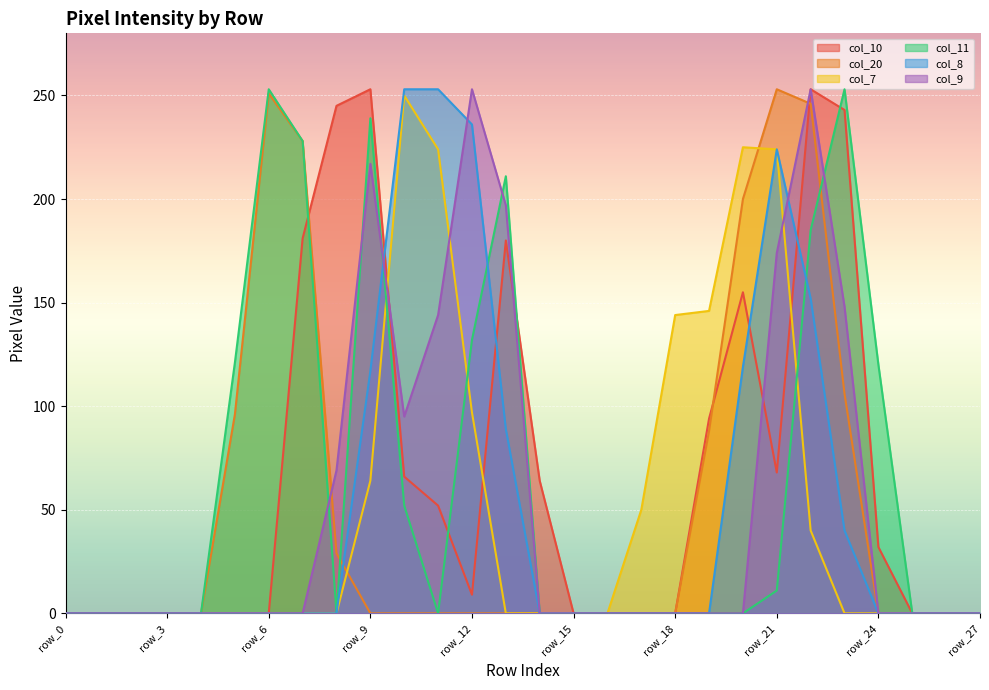

Reading left to right, list all the values displayed in this chart.

col_10: row_0=0	row_1=0	row_2=0	row_3=0	row_4=0	row_5=0	row_6=0	row_7=181	row_8=245	row_9=253	row_10=66	row_11=52	row_12=9	row_13=180	row_14=64	row_15=0	row_16=0	row_17=0	row_18=0	row_19=94	row_20=155	row_21=68	row_22=253	row_23=243	row_24=32	row_25=0	row_26=0	row_27=0
col_20: row_0=0	row_1=0	row_2=0	row_3=0	row_4=0	row_5=96	row_6=251	row_7=228	row_8=29	row_9=0	row_10=0	row_11=0	row_12=0	row_13=0	row_14=0	row_15=0	row_16=0	row_17=0	row_18=0	row_19=88	row_20=200	row_21=253	row_22=246	row_23=106	row_24=0	row_25=0	row_26=0	row_27=0
col_7: row_0=0	row_1=0	row_2=0	row_3=0	row_4=0	row_5=0	row_6=0	row_7=0	row_8=0	row_9=64	row_10=250	row_11=224	row_12=97	row_13=0	row_14=0	row_15=0	row_16=0	row_17=50	row_18=144	row_19=146	row_20=225	row_21=224	row_22=40	row_23=0	row_24=0	row_25=0	row_26=0	row_27=0
col_11: row_0=0	row_1=0	row_2=0	row_3=0	row_4=0	row_5=121	row_6=253	row_7=228	row_8=0	row_9=239	row_10=52	row_11=0	row_12=132	row_13=211	row_14=0	row_15=0	row_16=0	row_17=0	row_18=0	row_19=0	row_20=0	row_21=11	row_22=185	row_23=253	row_24=120	row_25=0	row_26=0	row_27=0
col_8: row_0=0	row_1=0	row_2=0	row_3=0	row_4=0	row_5=0	row_6=0	row_7=0	row_8=0	row_9=117	row_10=253	row_11=253	row_12=236	row_13=89	row_14=0	row_15=0	row_16=0	row_17=0	row_18=0	row_19=0	row_20=119	row_21=224	row_22=152	row_23=40	row_24=0	row_25=0	row_26=0	row_27=0
col_9: row_0=0	row_1=0	row_2=0	row_3=0	row_4=0	row_5=0	row_6=0	row_7=0	row_8=69	row_9=217	row_10=95	row_11=144	row_12=253	row_13=197	row_14=0	row_15=0	row_16=0	row_17=0	row_18=0	row_19=0	row_20=0	row_21=174	row_22=253	row_23=148	row_24=0	row_25=0	row_26=0	row_27=0